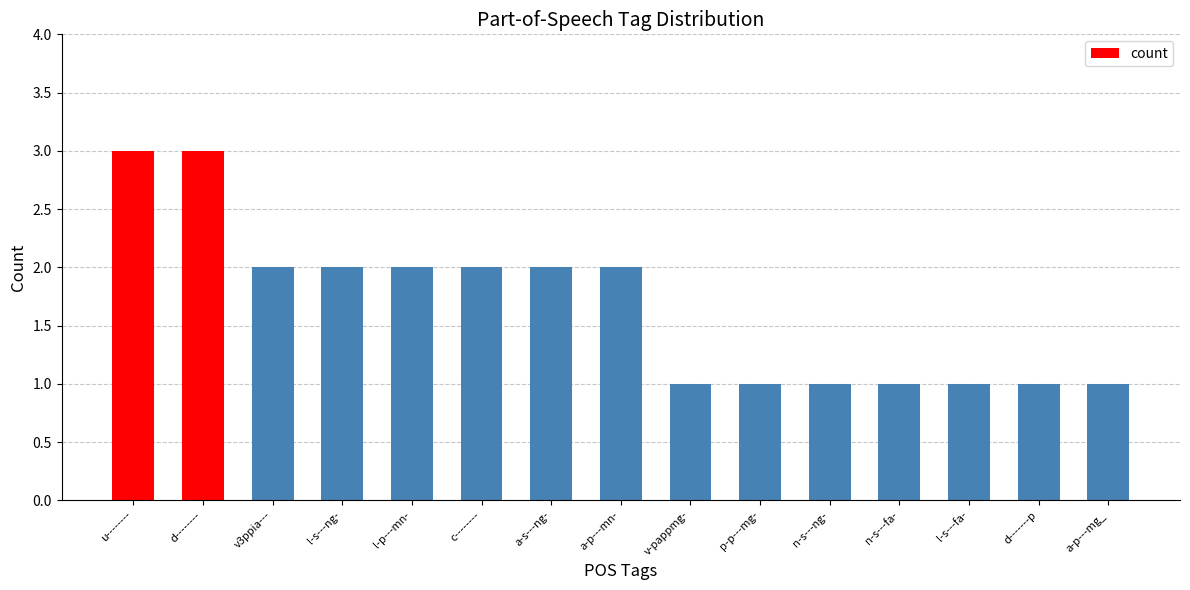

What is the ratio of the value at l-p---mn- to the value at n-s---fa-?

2.0